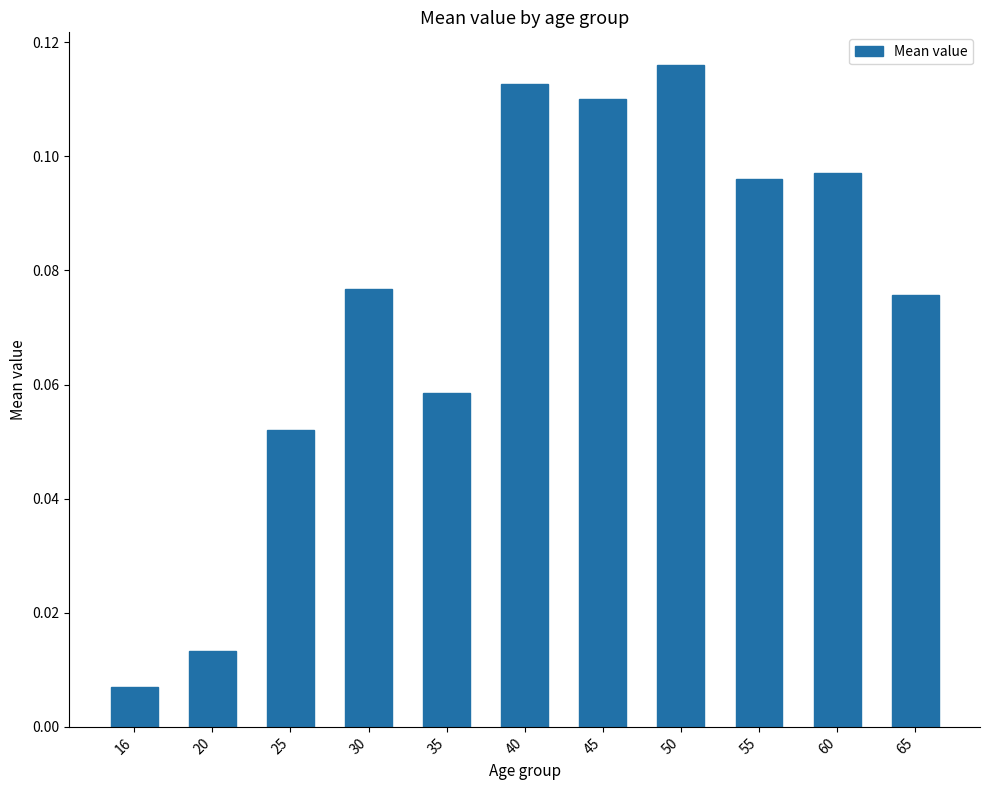

Rank the categories by value from lowest to highest.

16, 20, 25, 35, 65, 30, 55, 60, 45, 40, 50